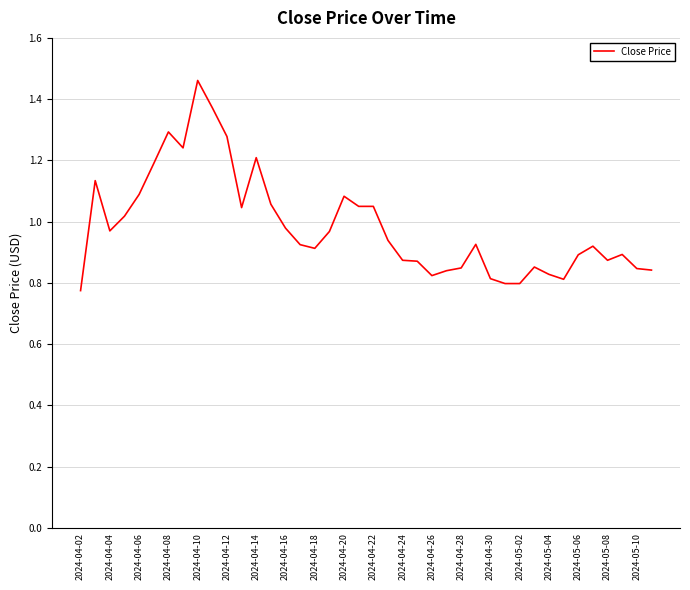

Reading right to left, transcribe all the data shown in this chart.

0.8	0.8	0.9	0.9	0.9	0.9	0.8	0.8	0.9	0.8	0.8	0.8	0.9	0.8	0.8	0.8	0.9	0.9	0.9	1.1	1.1	1.1	1.0	0.9	0.9	1.0	1.1	1.2	1.0	1.3	1.4	1.5	1.2	1.3	1.2	1.1	1.0	1.0	1.1	0.8